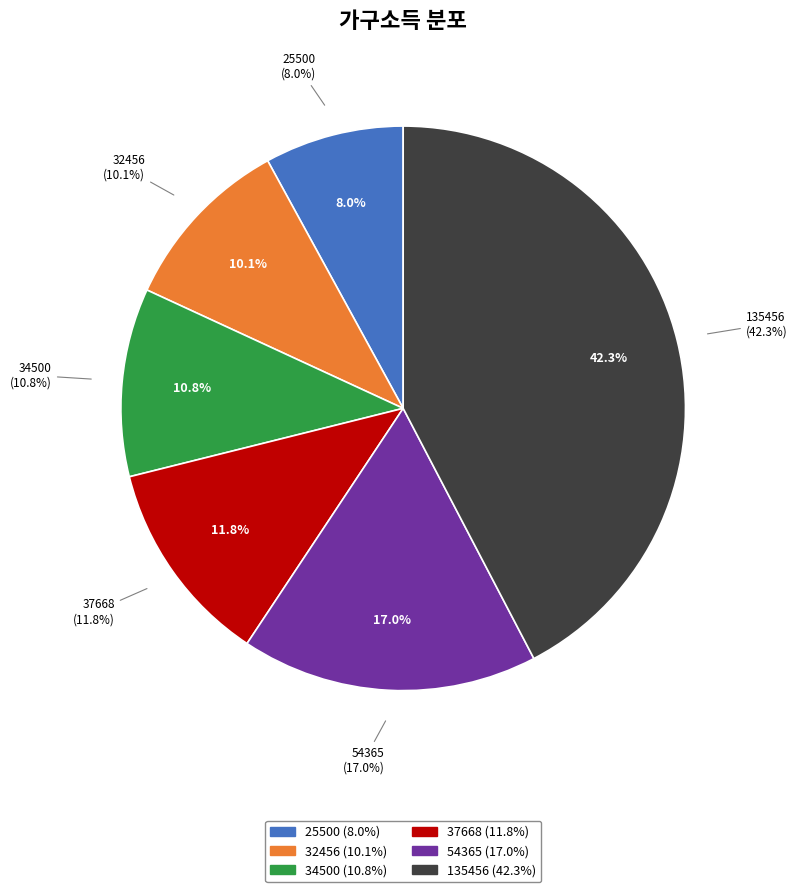

Count the number of slices in the pie.

6